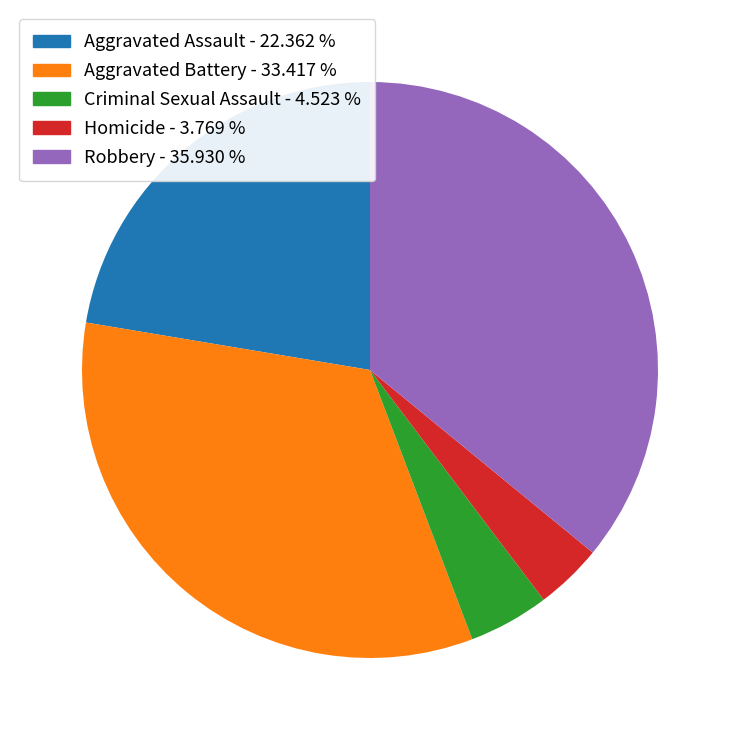

Which has a higher value, Homicide or Robbery?

Robbery